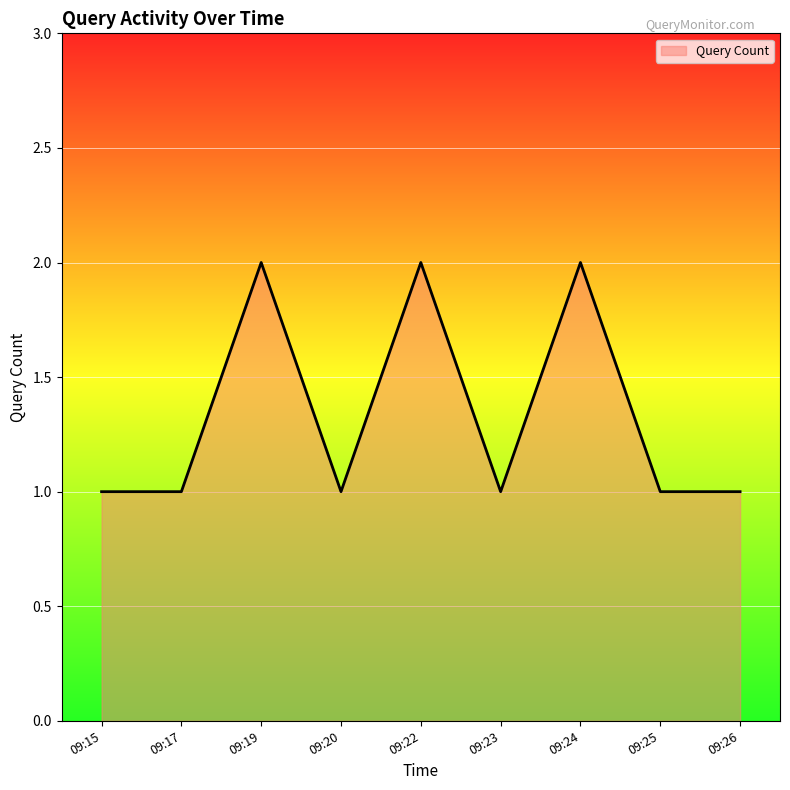

True or false: the data shows 0 at 09:20.

False